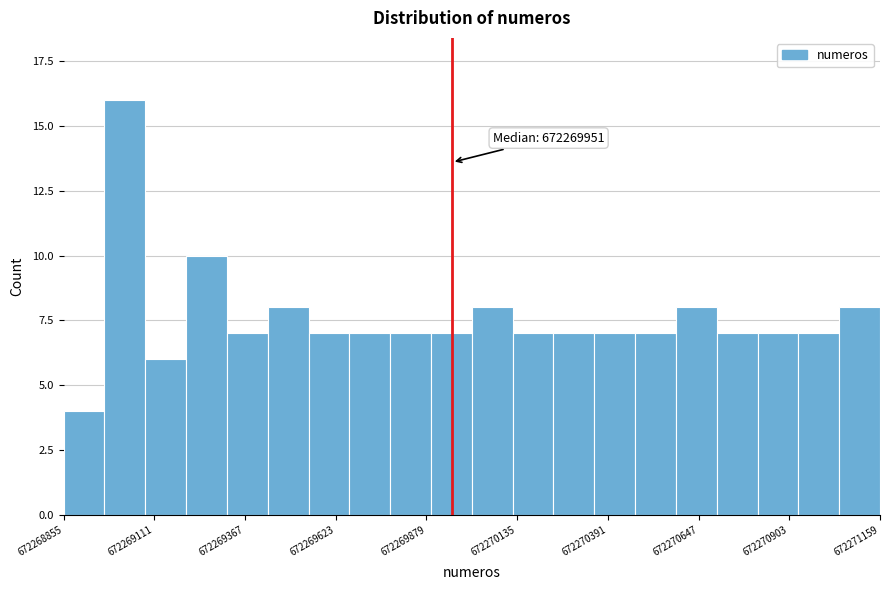

Around what value on the x-axis is the tallest bar? Give the approximate position of its centre, as read against the axis.

672269050